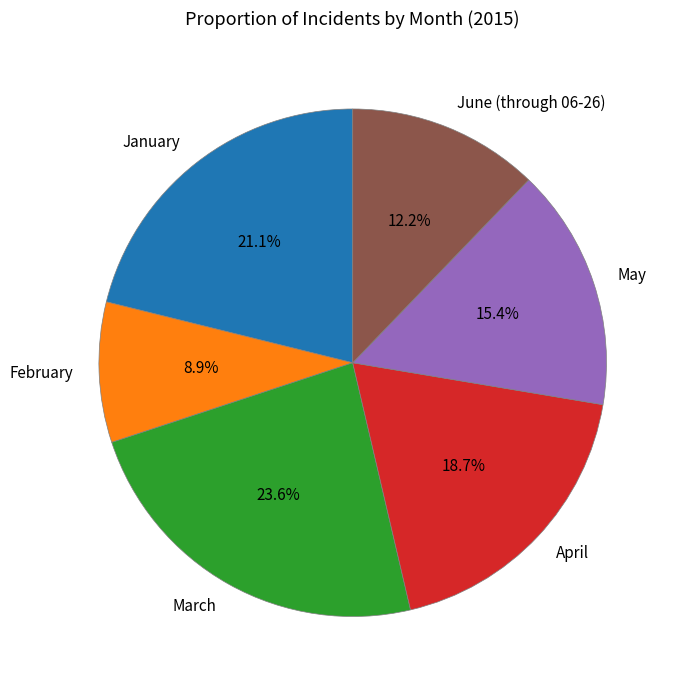

Count the number of slices in the pie.

6